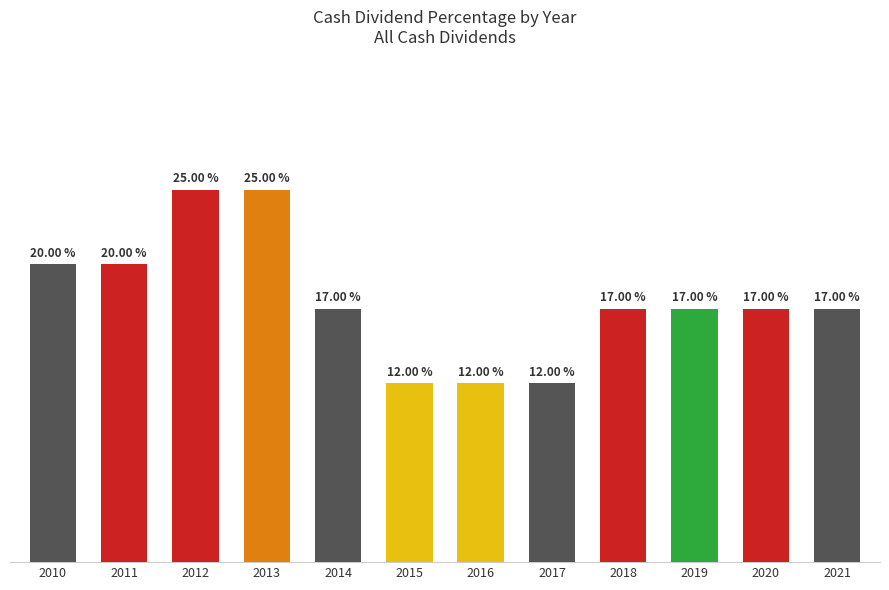

Does the chart contain any negative values?

No